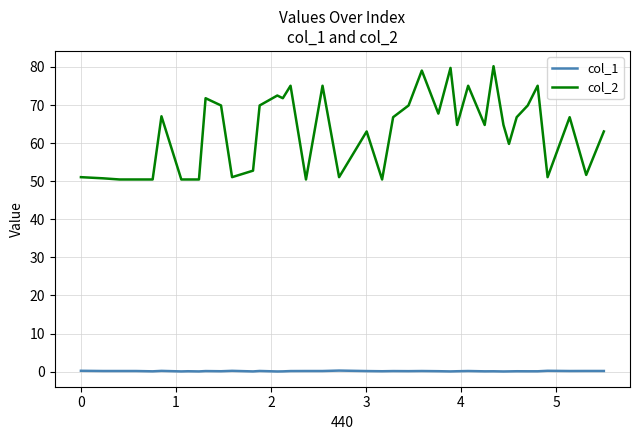

Rank the series by their average value, from highest to lowest.

col_2, col_1